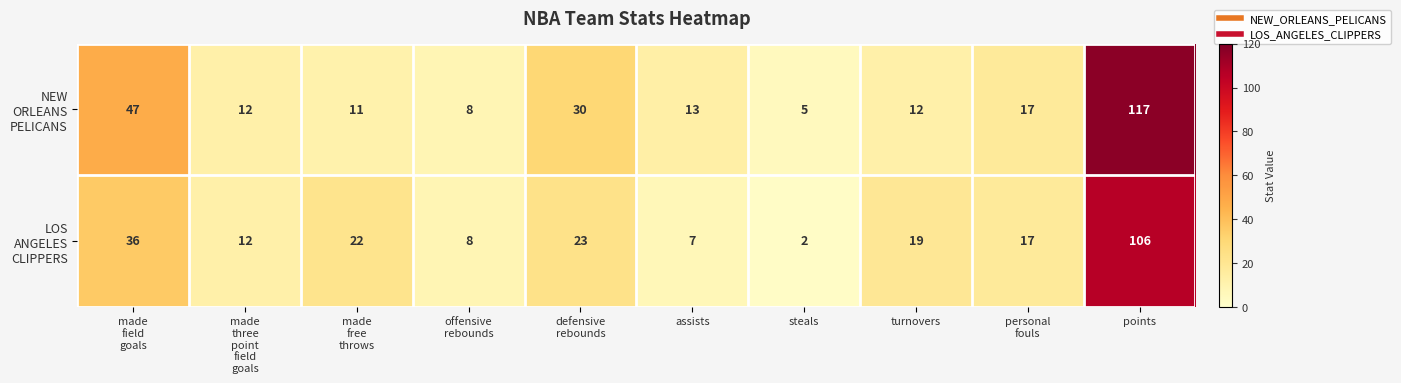

At which category does the chart reach its peak across all series?

points